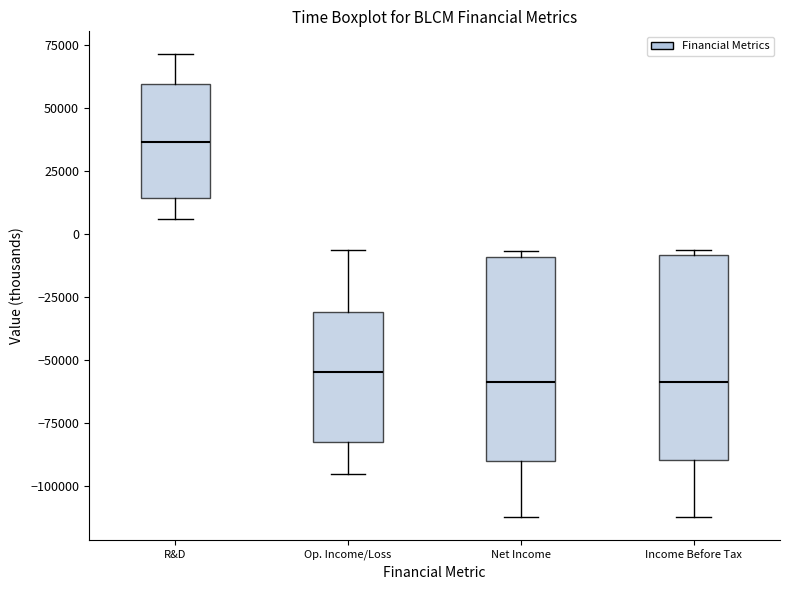

Where does the upper whisker of the box for R&D end on the y-axis? The values are not printed on the chart, so give them approximately, as read against the axis.

70000